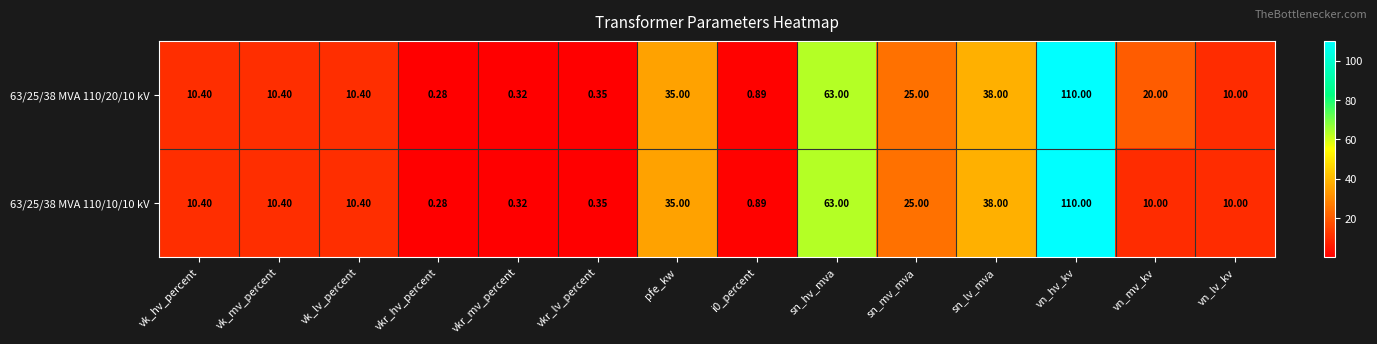

At which label is 63/25/38 MVA 110/20/10 kV closest to 55?

sn_hv_mva